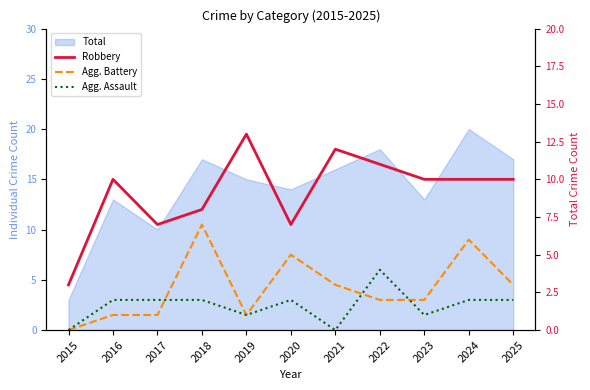

Is it true that Agg. Assault equals -1 at 2015?

False